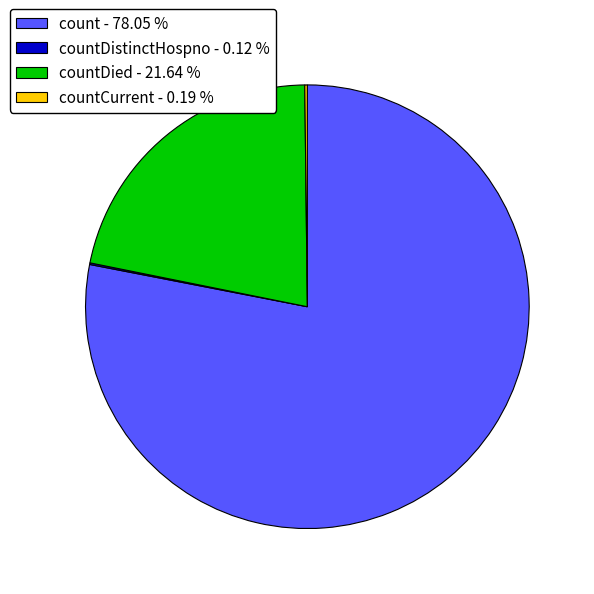

Which slice represents more than half of the pie?

count - 78.05 %